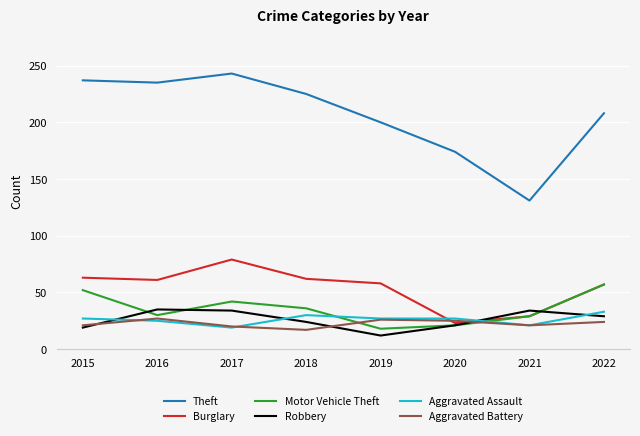

True or false: Theft and Robbery cross at least once.

False